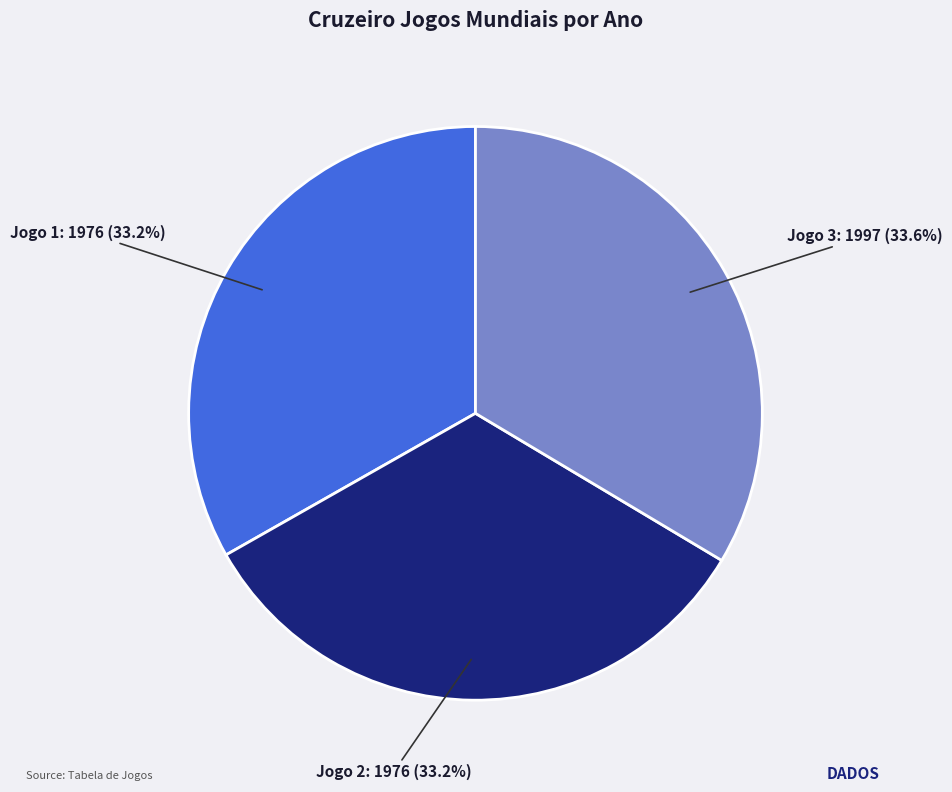

How many segments does this pie chart have?

3